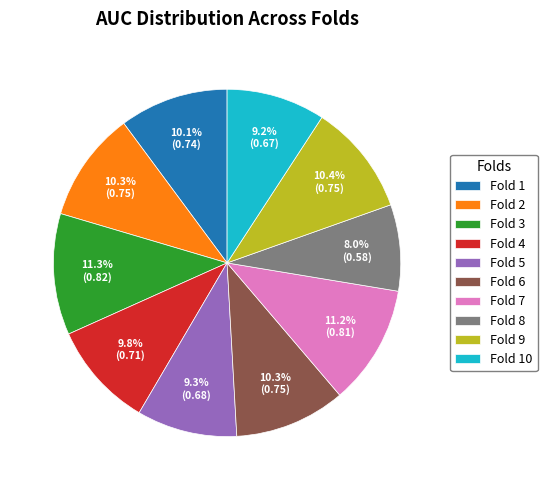

How many segments does this pie chart have?

10